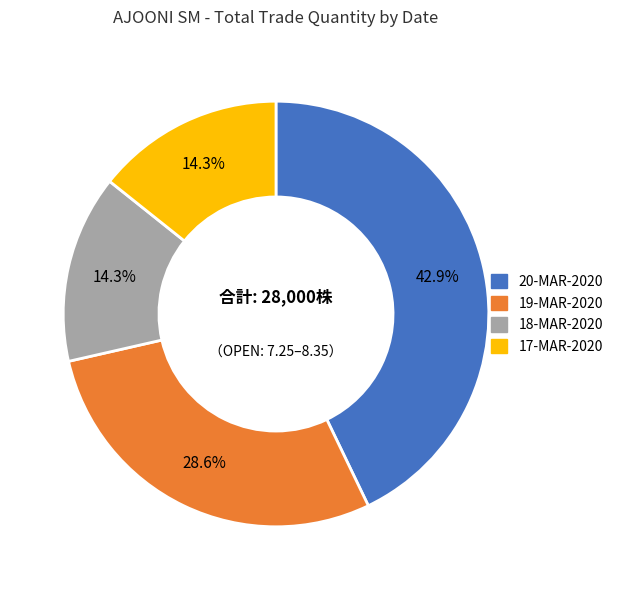

Is there a majority slice in this chart?

No